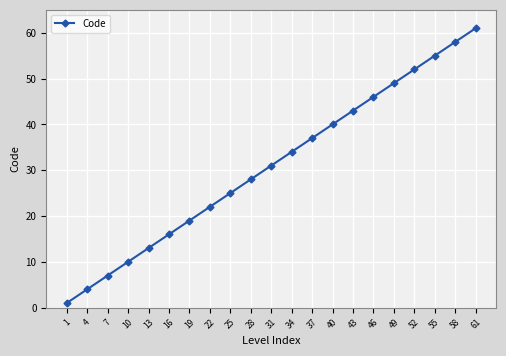

True or false: the data shows 34 at 34.

True